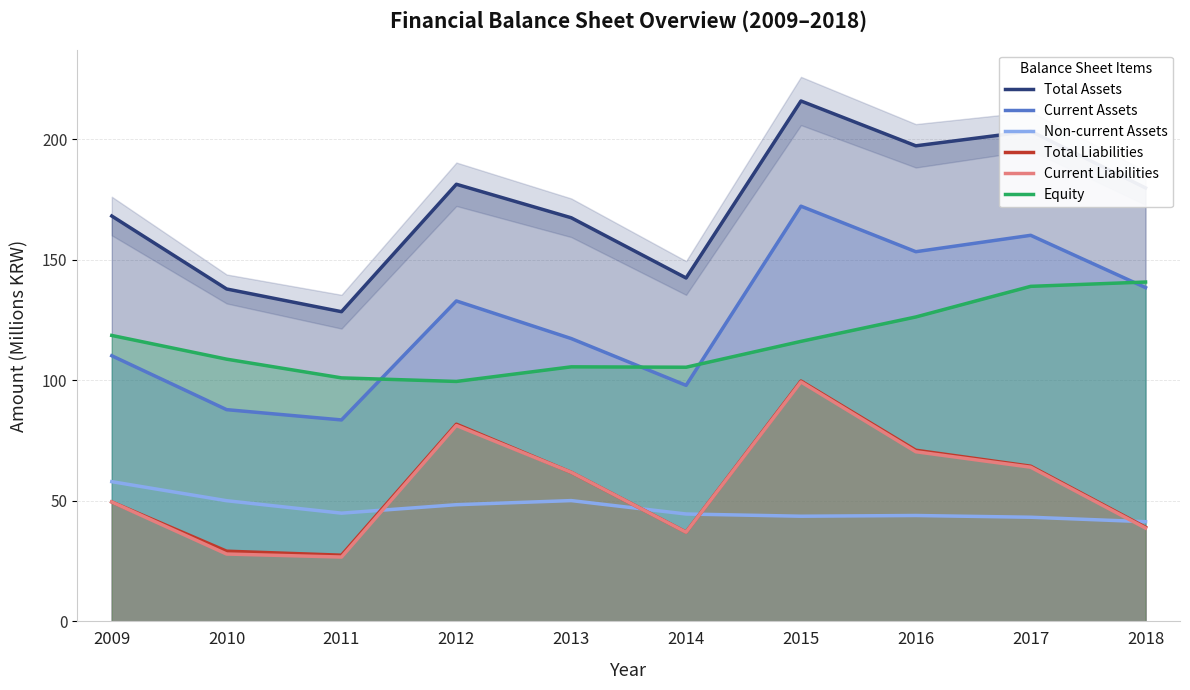

True or false: Current Liabilities and Total Assets intersect in this chart.

False